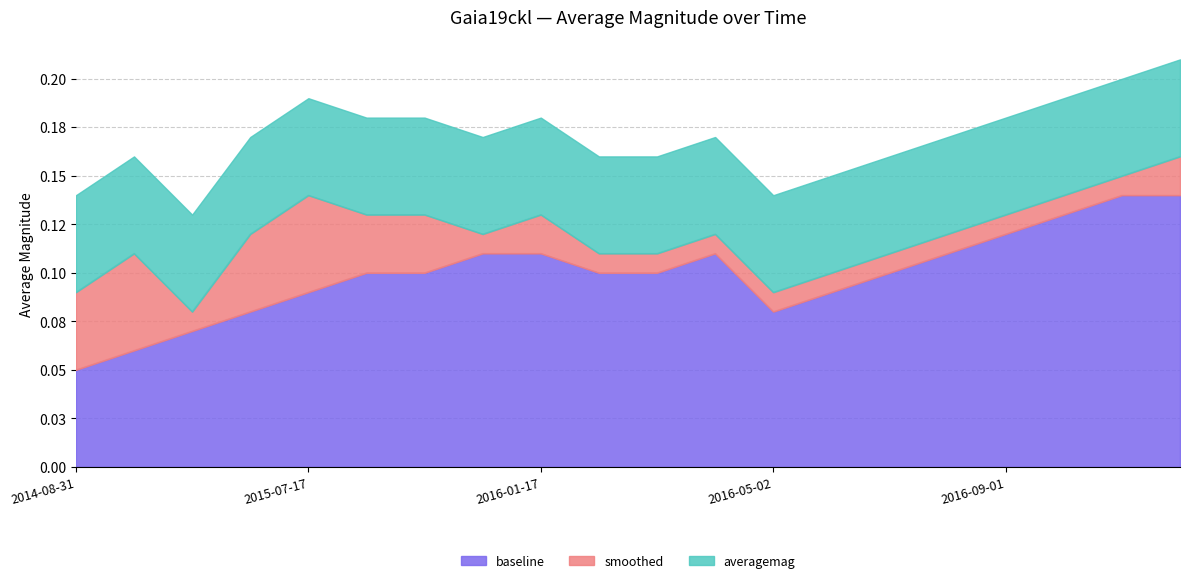

The smoothed series shows 0.1 at 2015-10-15. True or false?

True